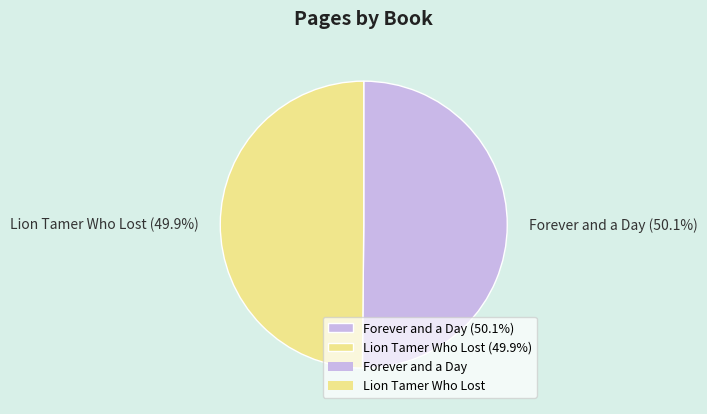

Approximately how many times larger is the value at Lion Tamer Who Lost (49.9%) compared to Forever and a Day (50.1%)?

1.0